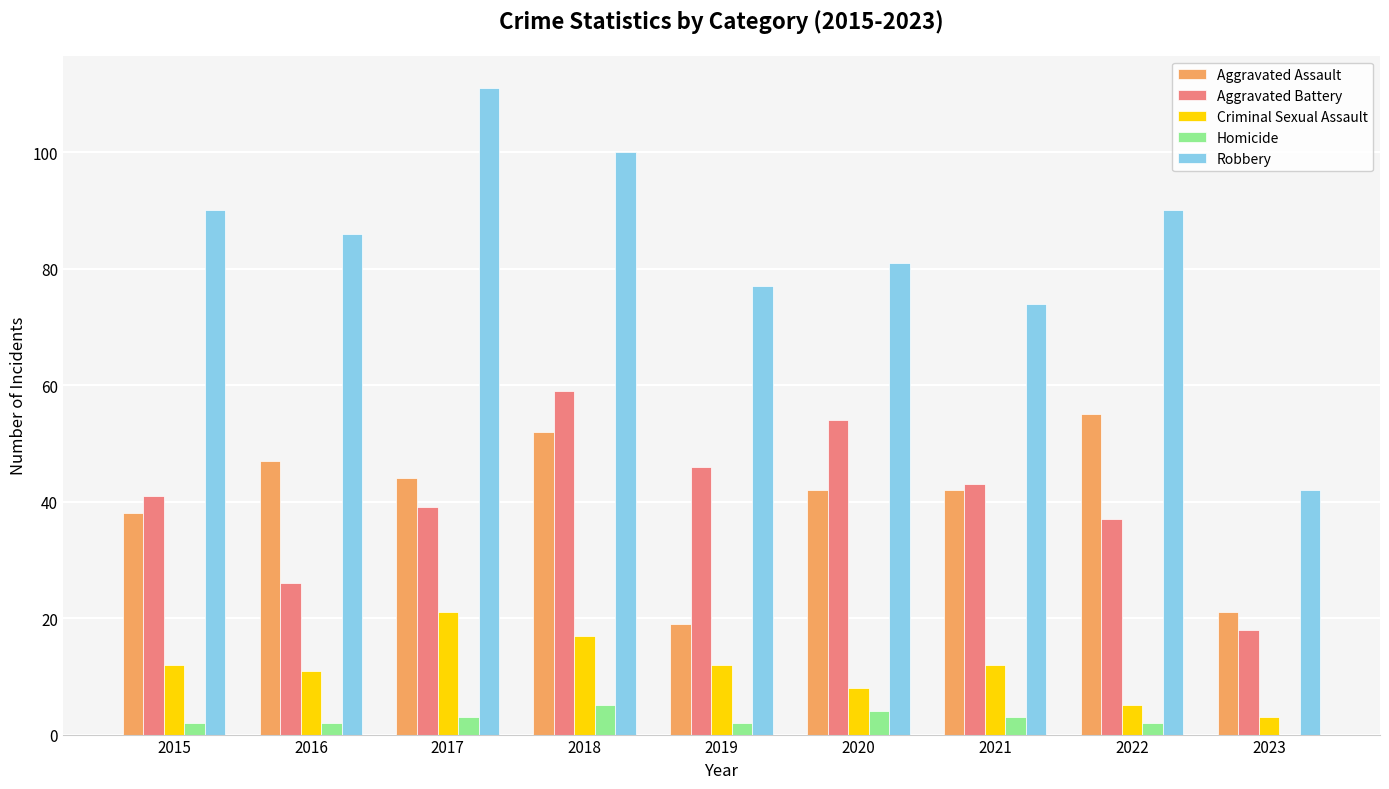

What is the sum of all Aggravated Battery values?

363